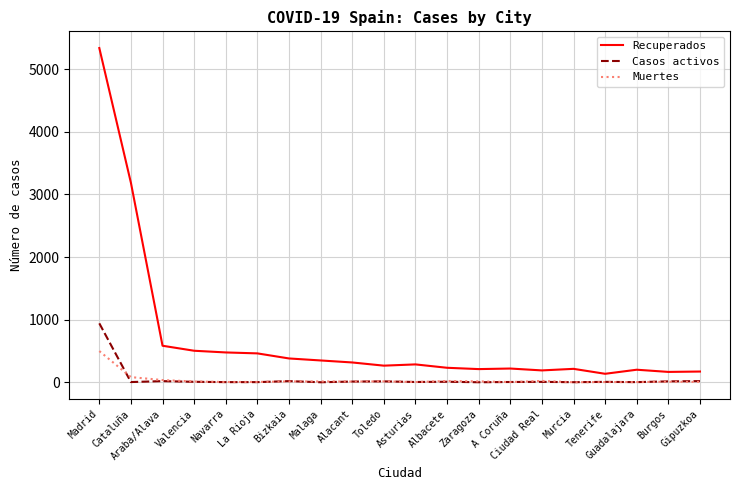

Which category has the highest value in the Muertes series?

Madrid